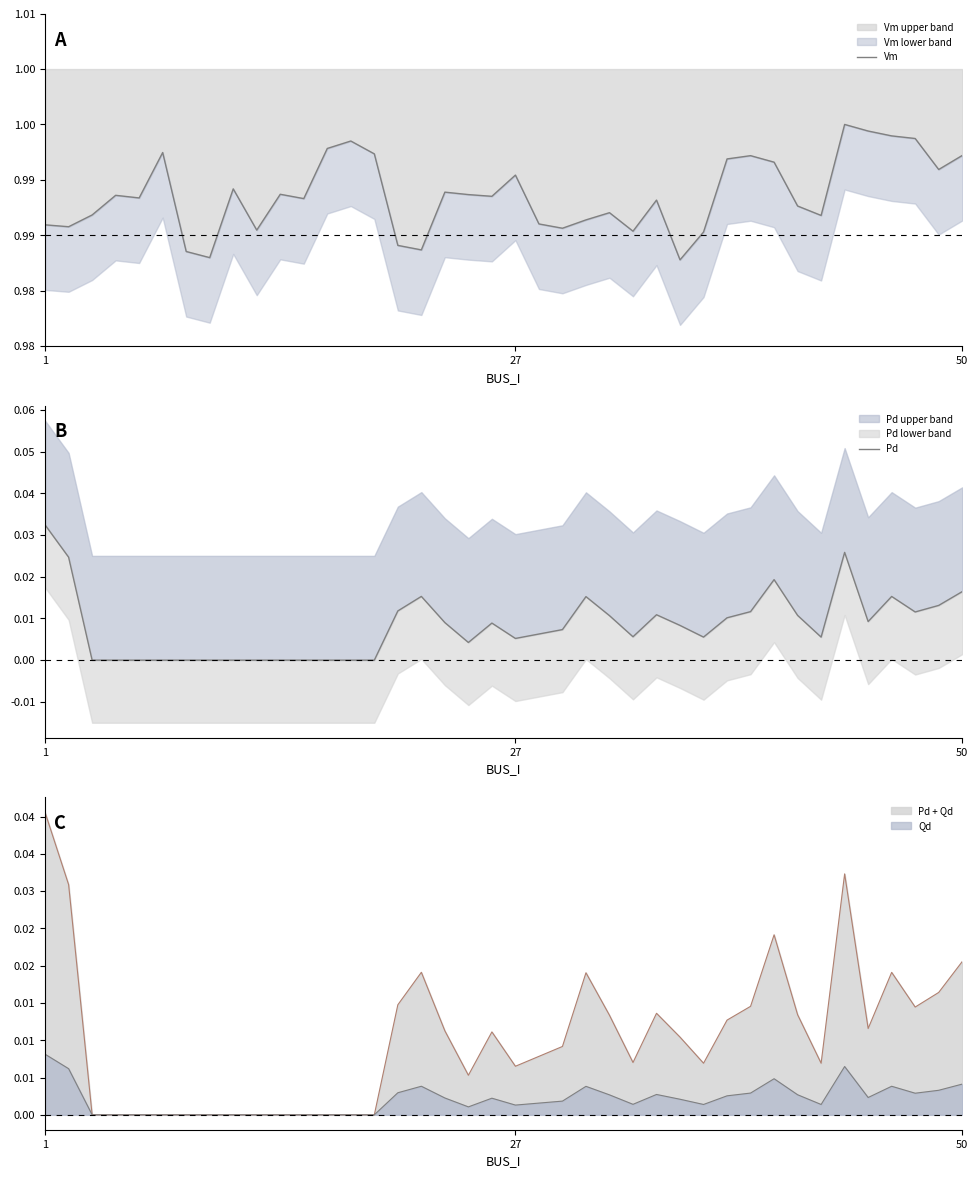

Rank the series at 24 from lowest to highest value.

Pd, Vm